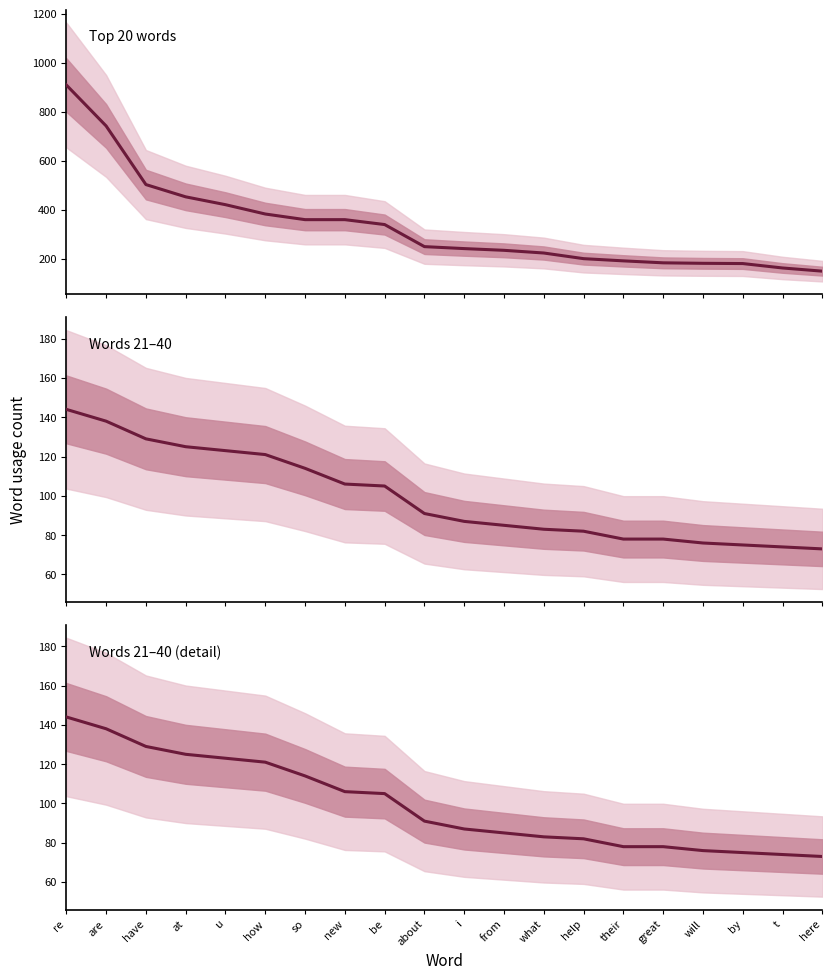

True or false: there are more than 0 points higher than both neighbors.

False